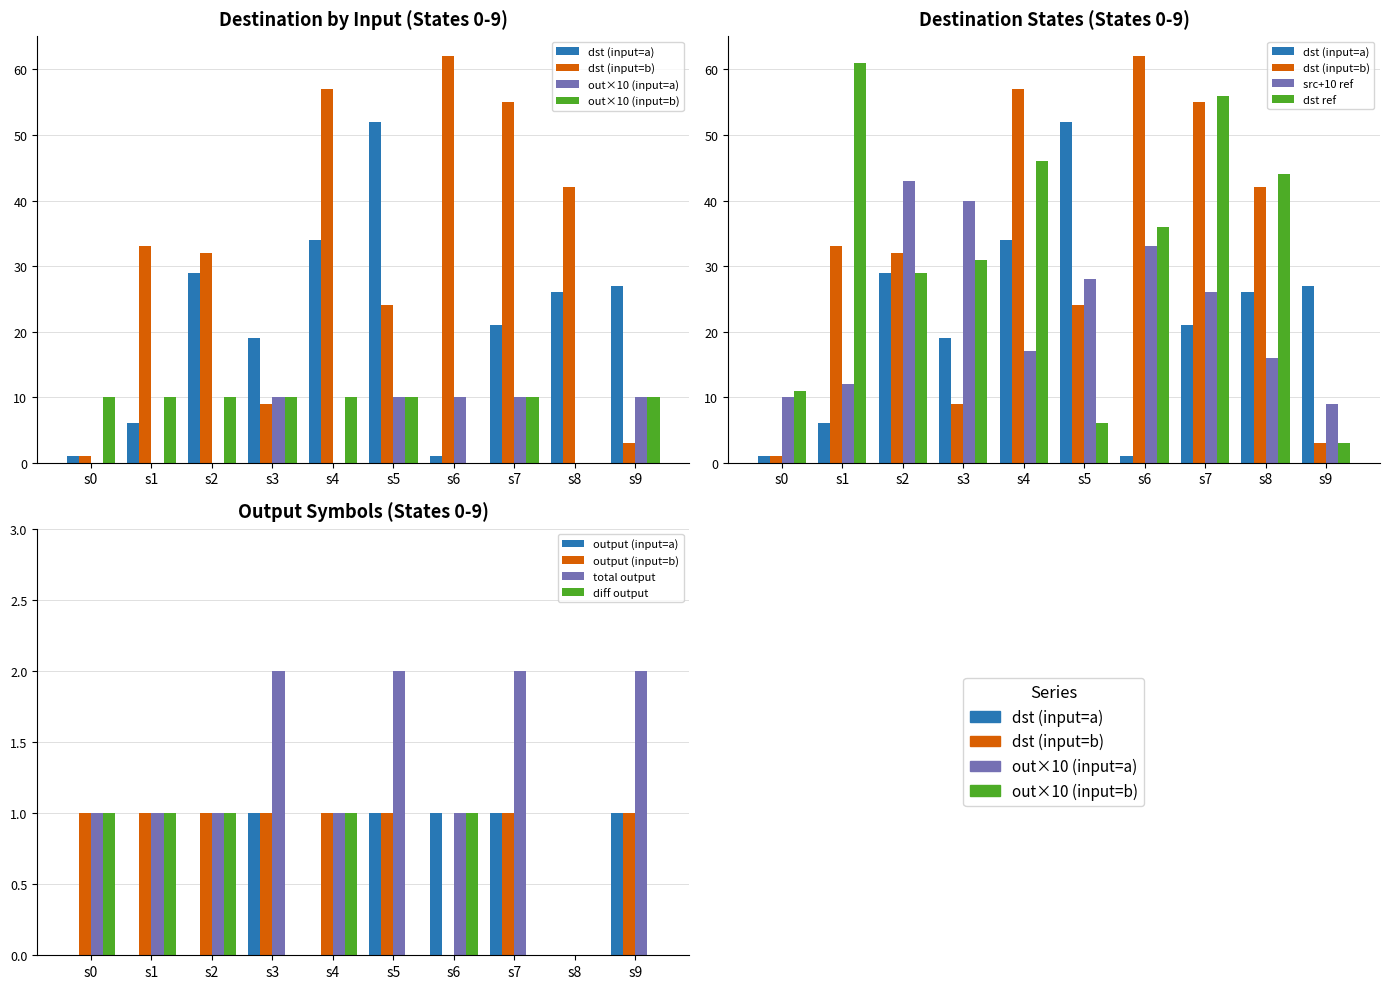

True or false: diff output has a value of 1 at s4.

True